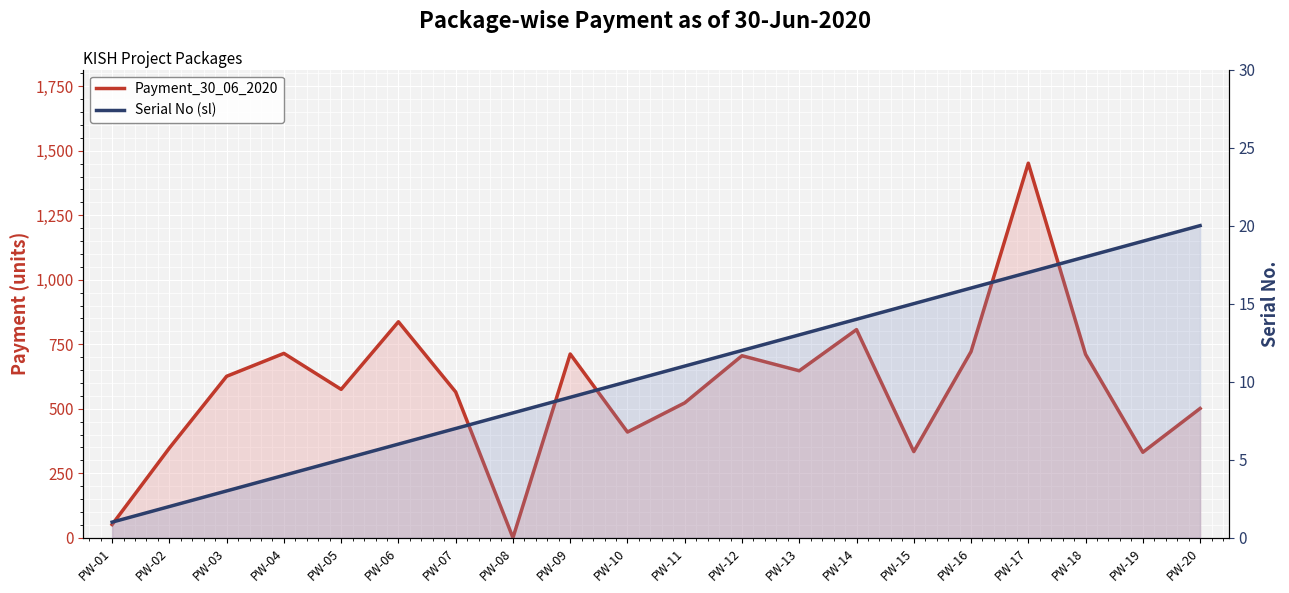

Where is the first local maximum for Payment_30_06_2020?

PW-04